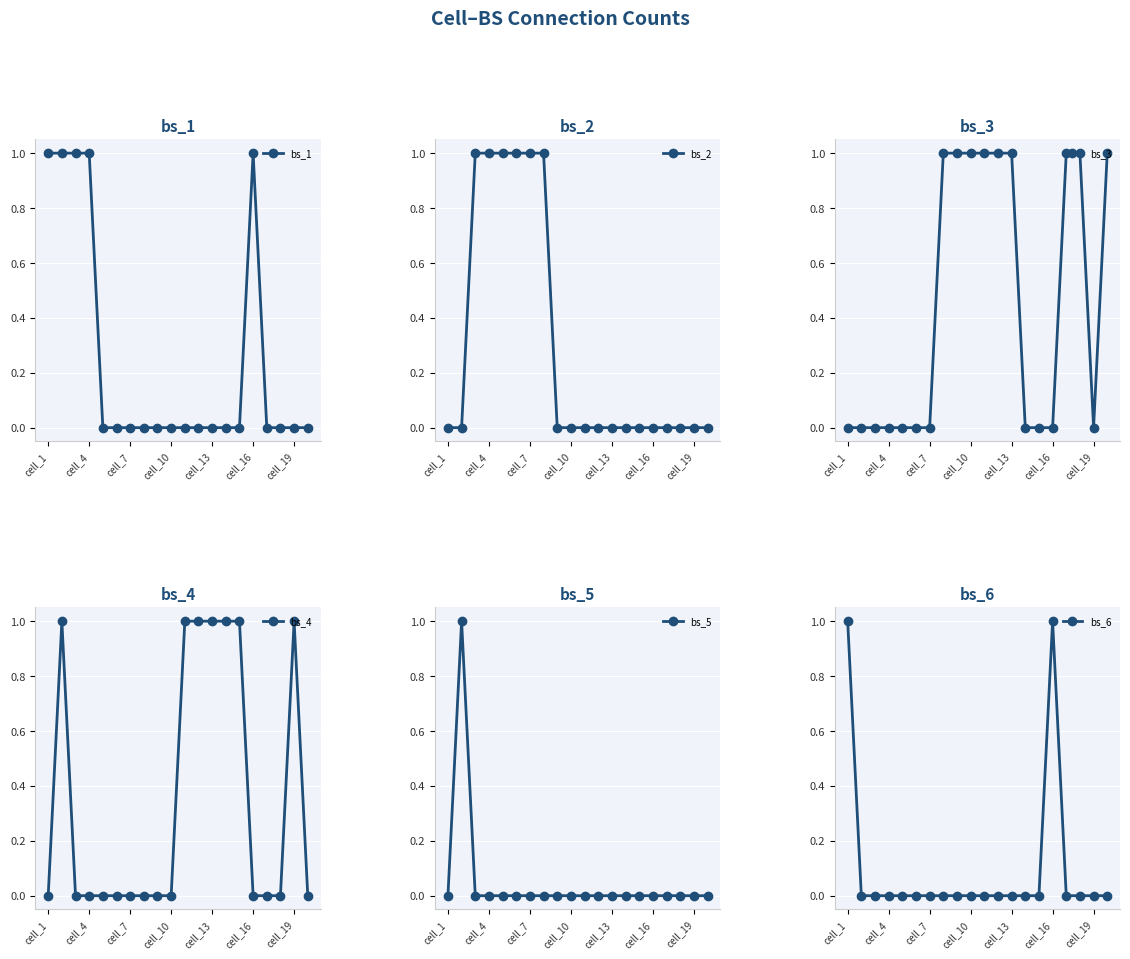

Rank the series by their maximum value, from lowest to highest.

bs_1, bs_2, bs_3, bs_4, bs_5, bs_6